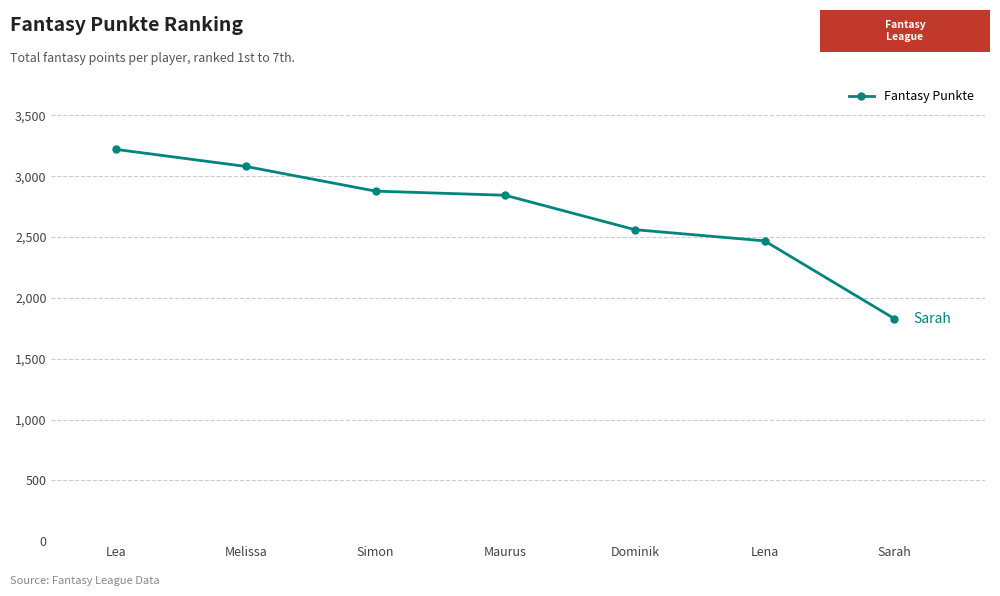

What is the sum of all values?

18884